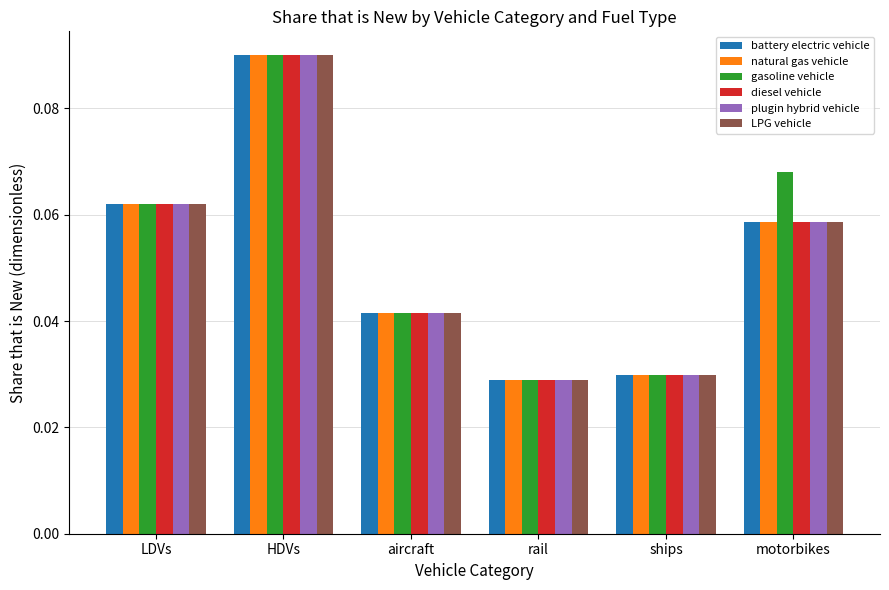

Count the natural gas vehicle values in the range 0 to 1.

6